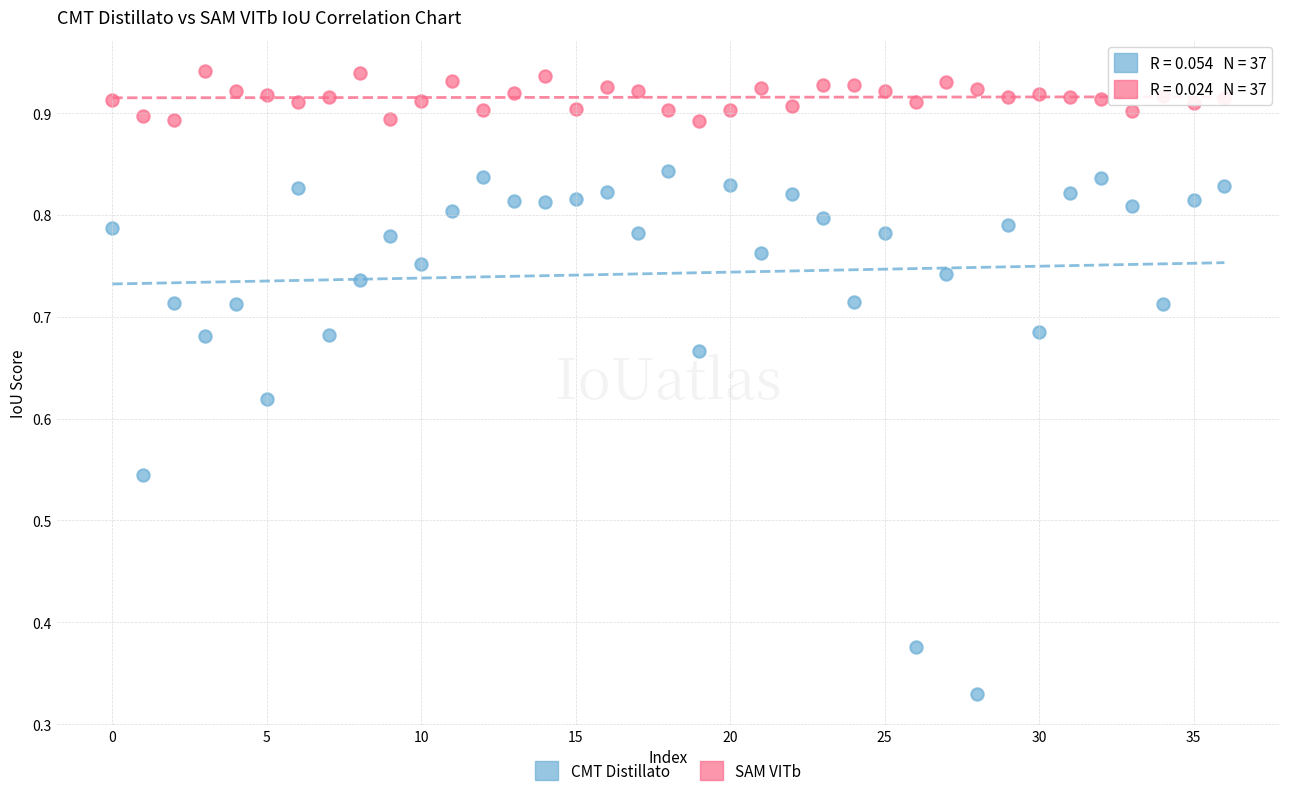

Which series has the widest spread of Y values?

CMT Distillato